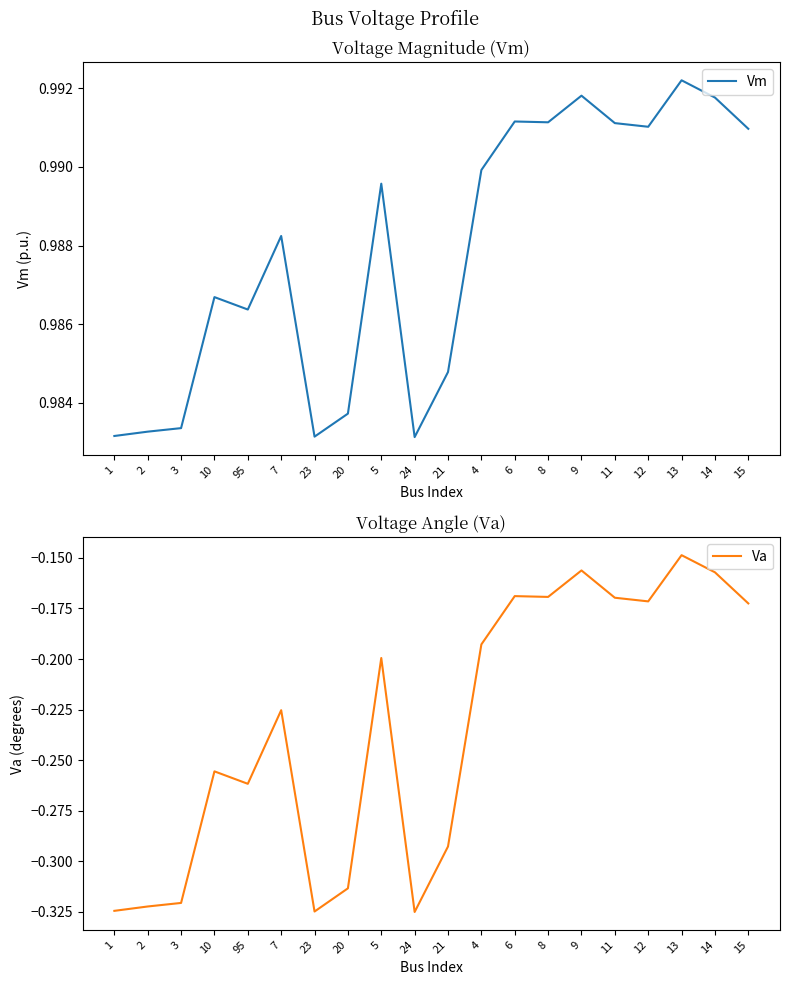

What is the sum of the Va values at 10 and 4?

-0.4